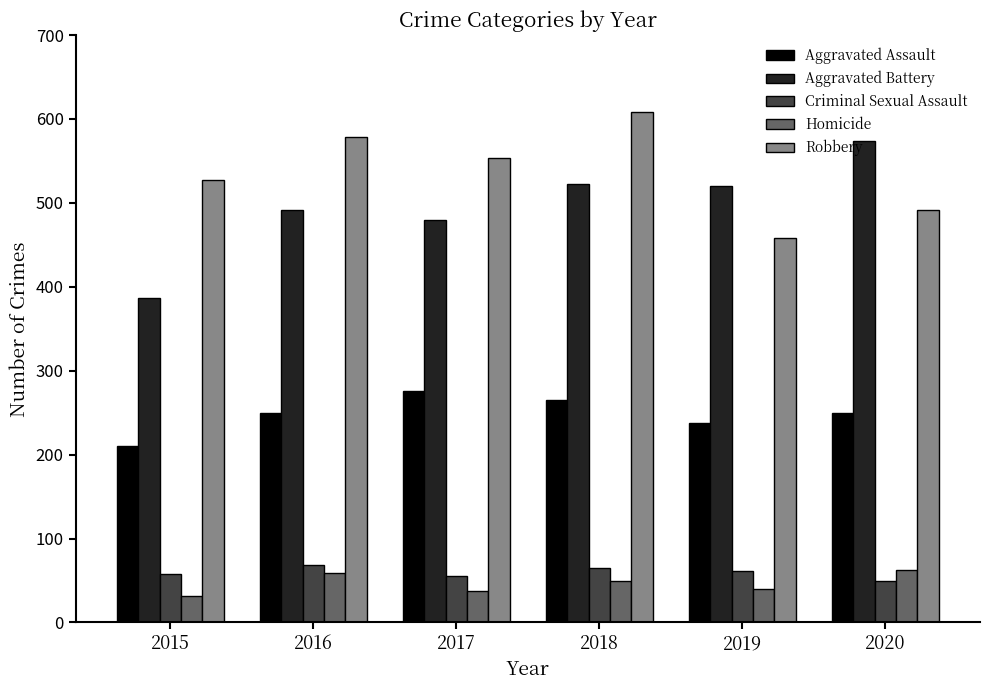

What is the average value of the Criminal Sexual Assault series?

60